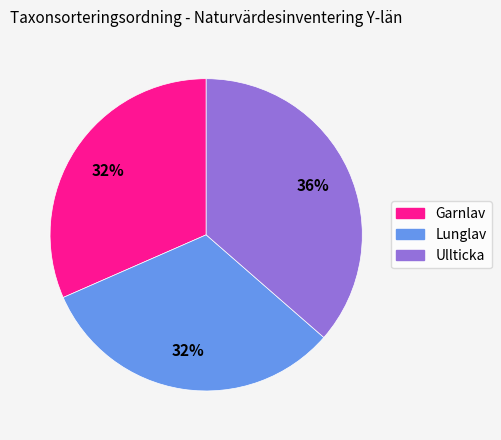

To the nearest percent, what portion does Lunglav represent?

32%